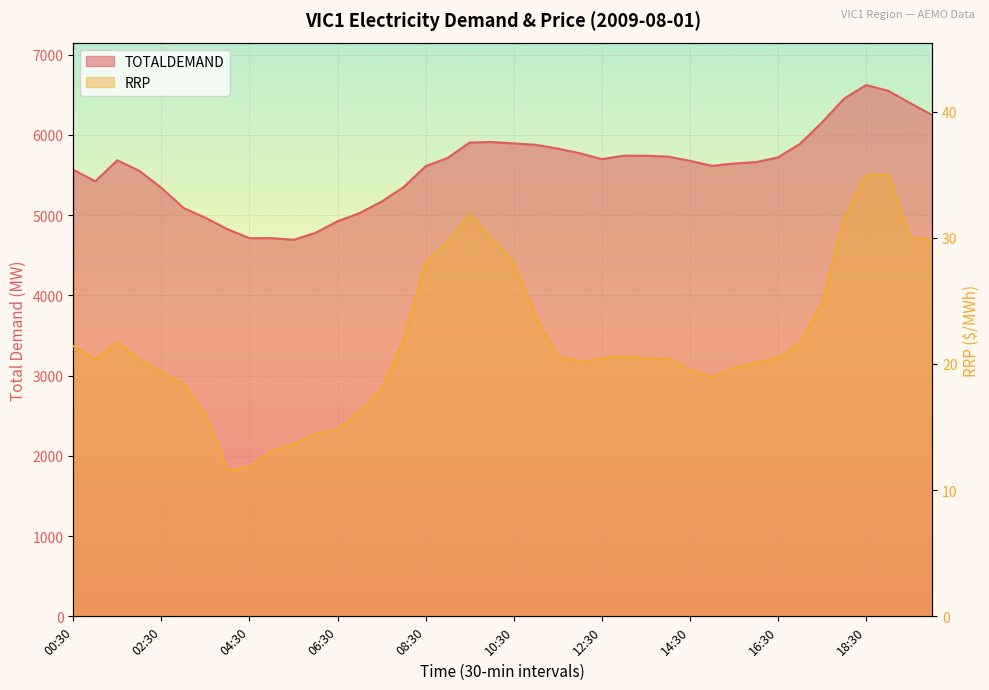

What is the greatest value displayed?

6621.0